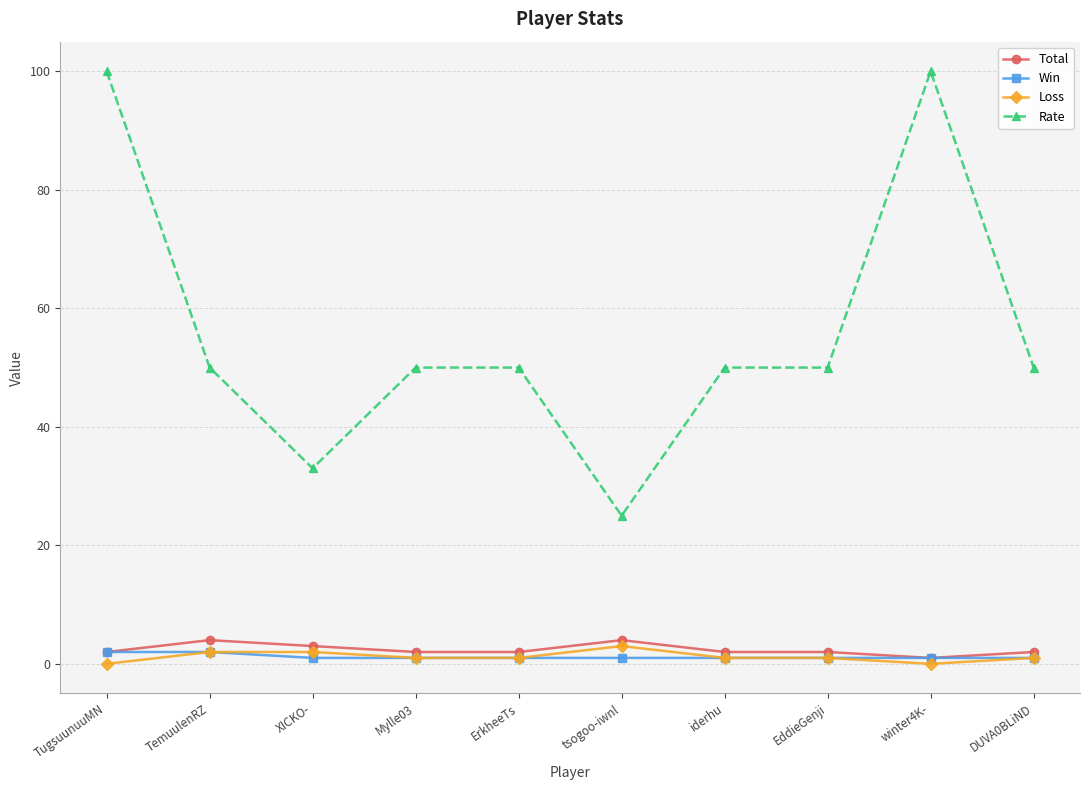

What is the difference between the maximum and minimum values in the Rate series?

75